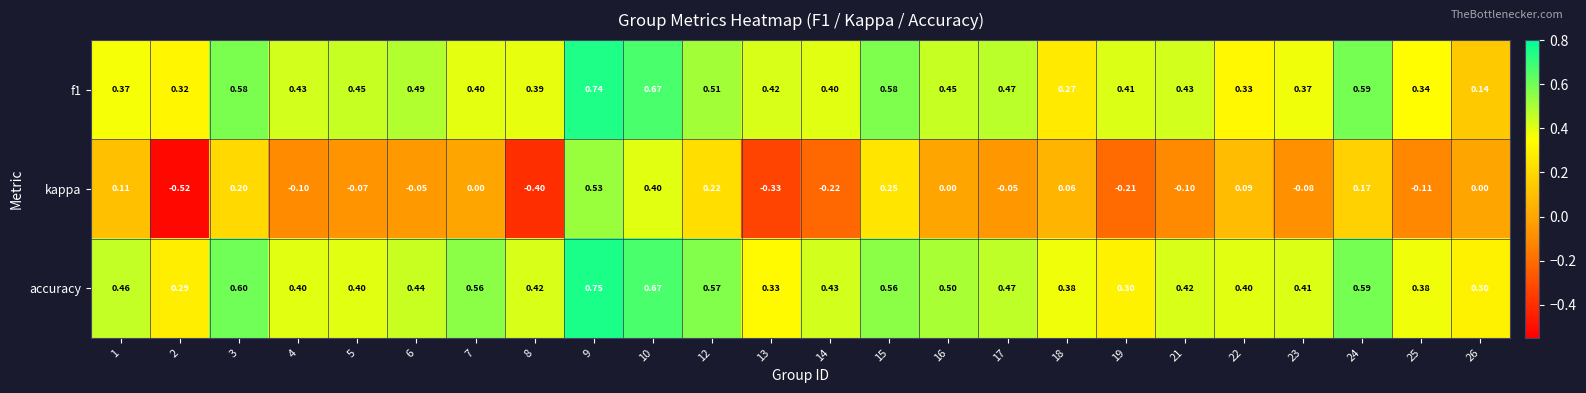

Between 1 and 25, which series saw the biggest shift?

kappa